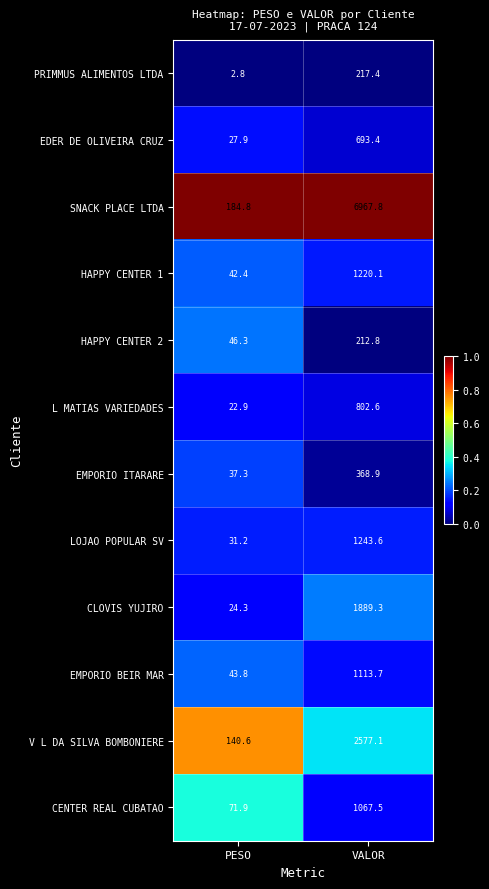

At which category does the chart reach its peak across all series?

VALOR